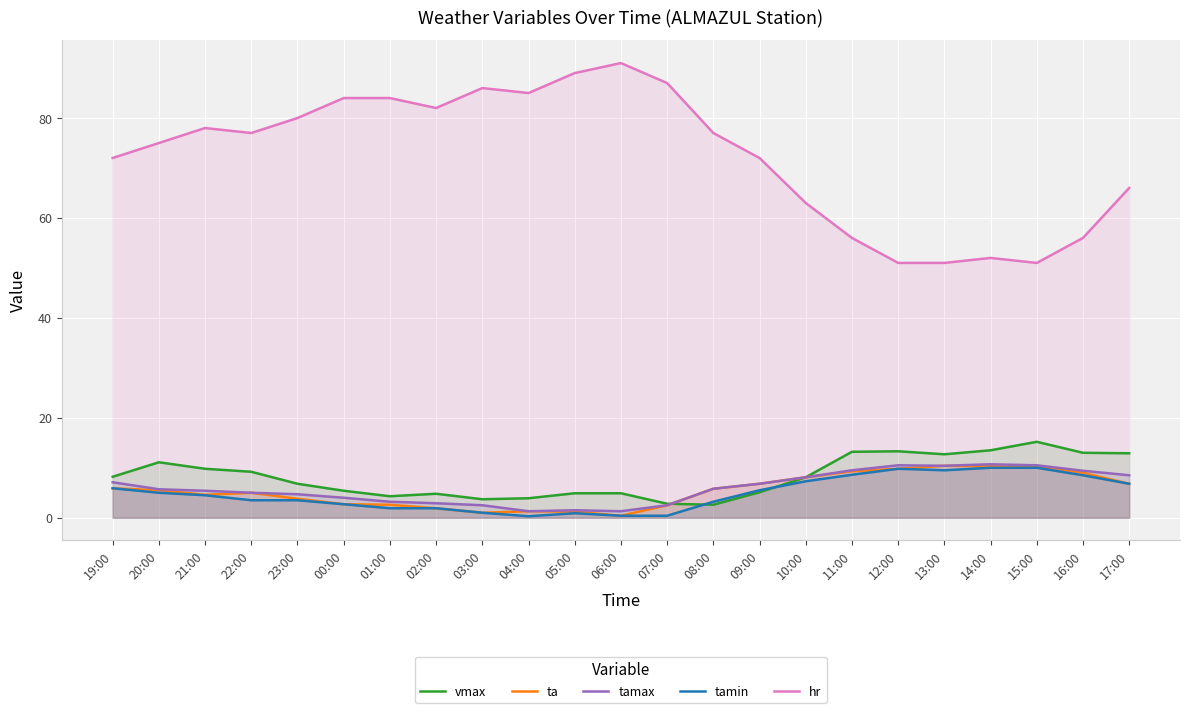

Is it true that tamin equals 10.8 at 17:00?

False